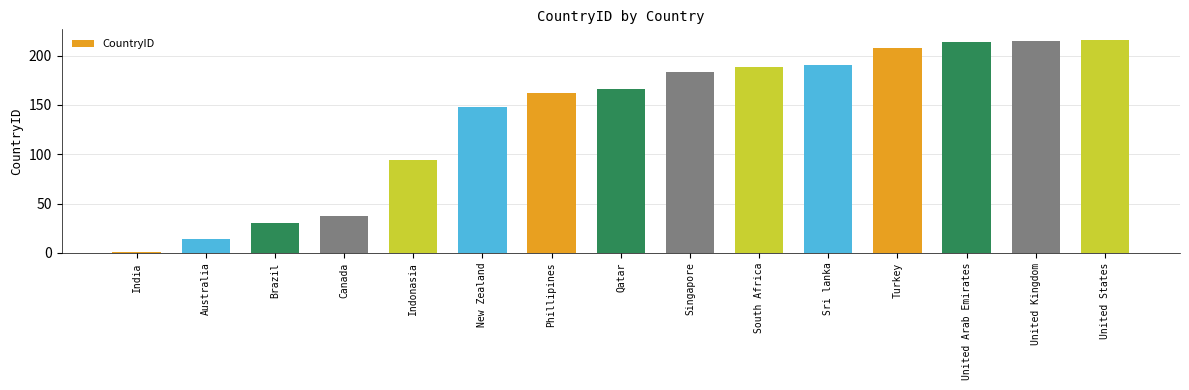

What is the difference between the maximum and minimum values?

215